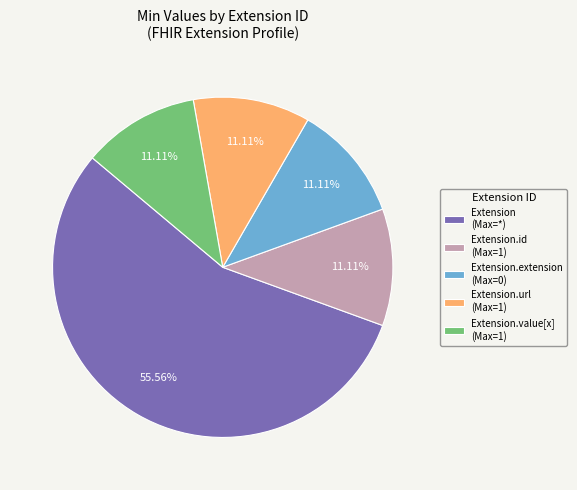

Between Extension.extension (Max=0) and Extension (Max=*), which is larger?

Extension (Max=*)